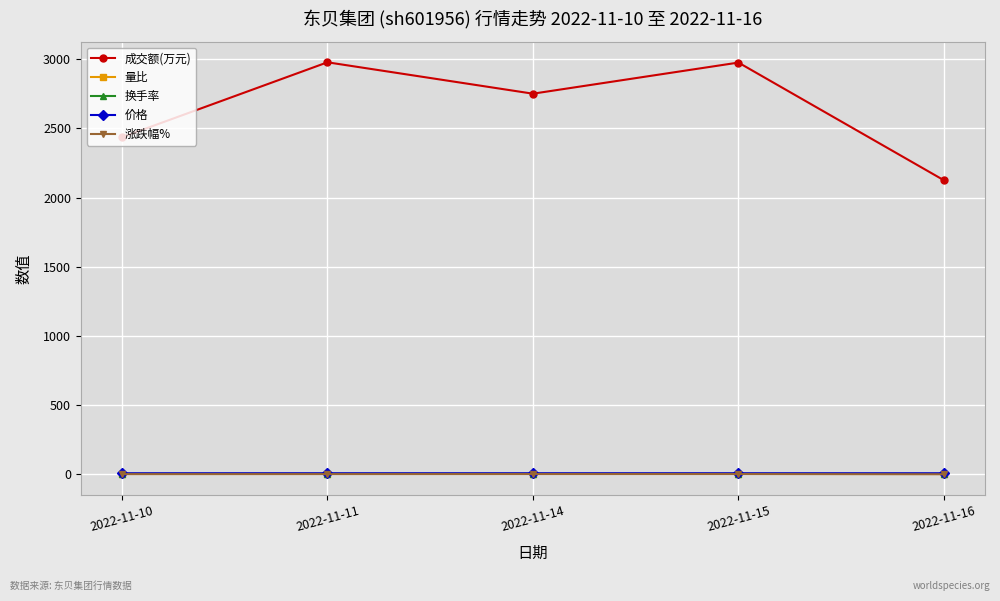

Where does the 成交额(万元) series first go above 2751?

2022-11-11